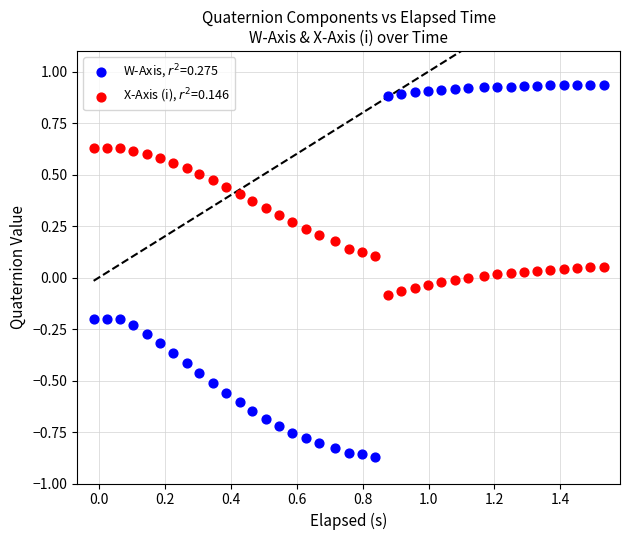

What is the X range (max minus min) for the scatter plot?

1.5